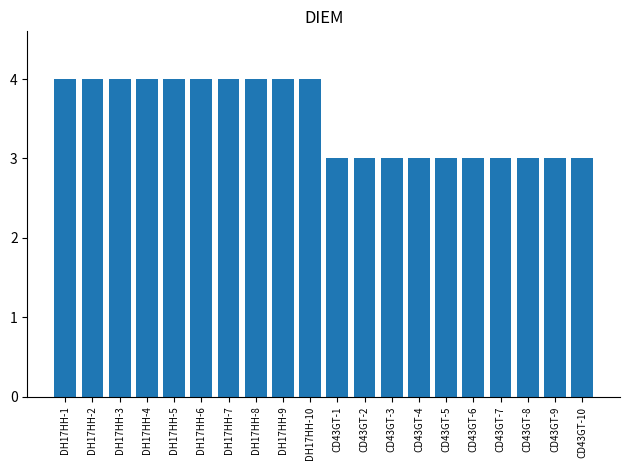

Count the number of categories in the chart.

20